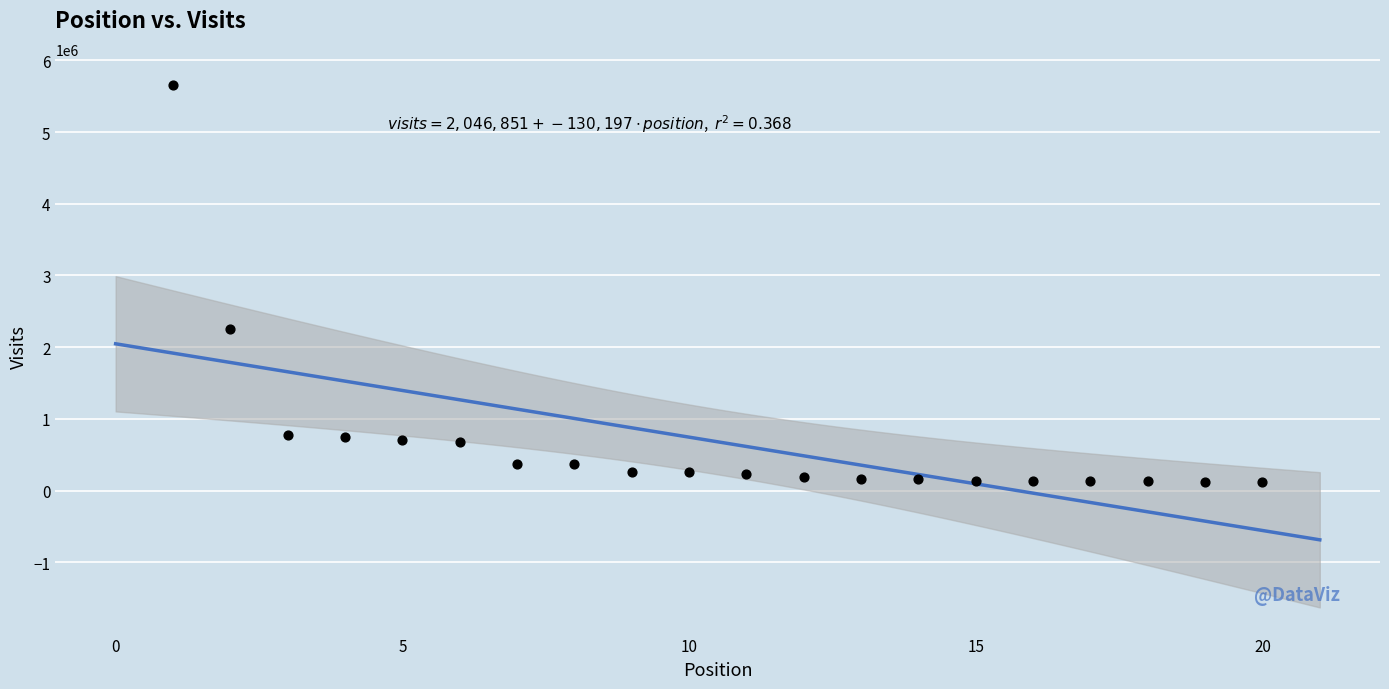

What is the range of X values (max minus min)?

19